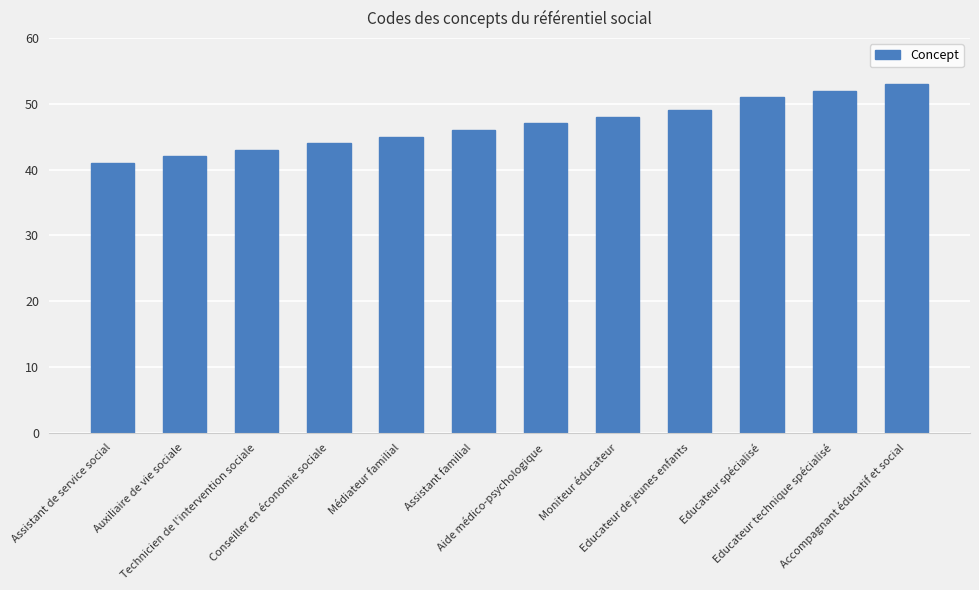

What is the smallest value displayed?

41